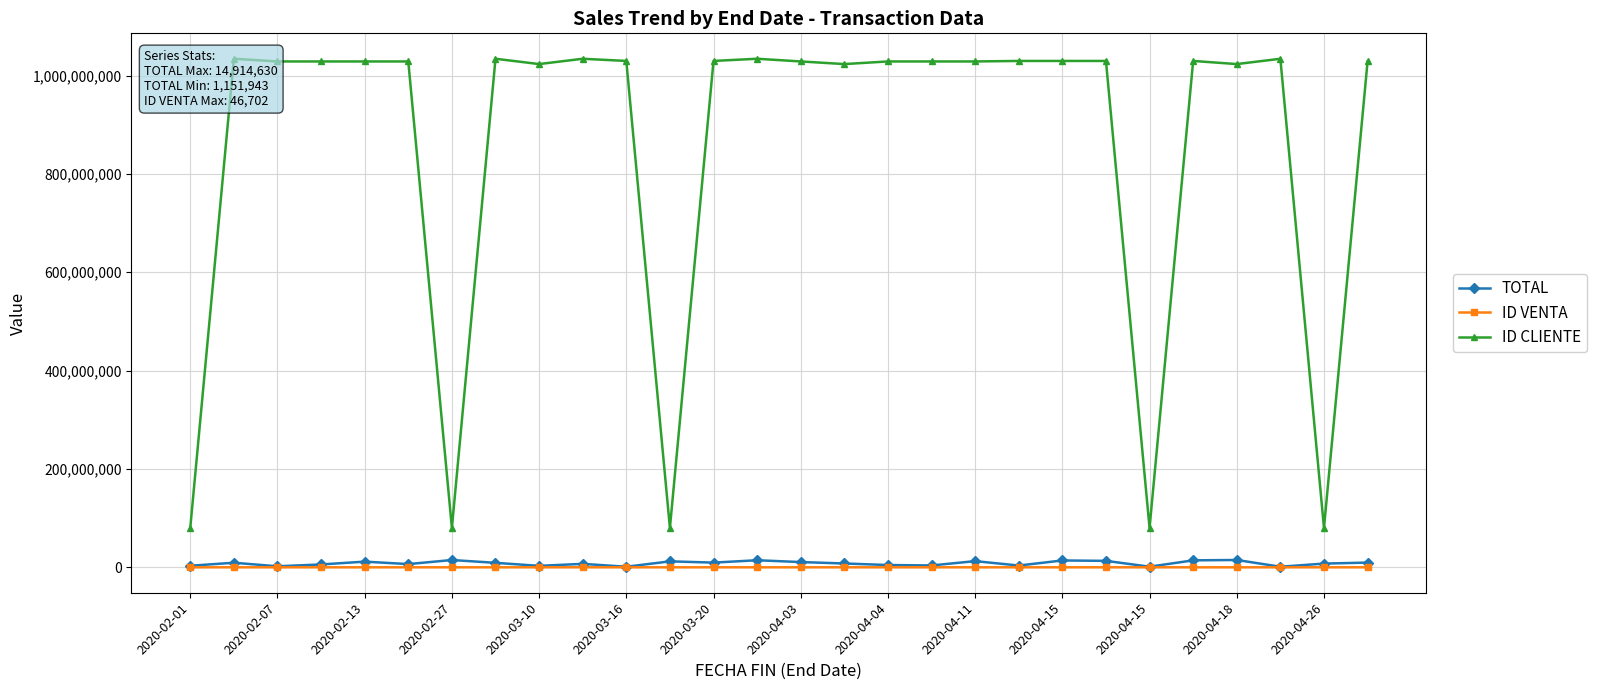

What is the difference between the maximum and minimum values in the ID CLIENTE series?

954130505